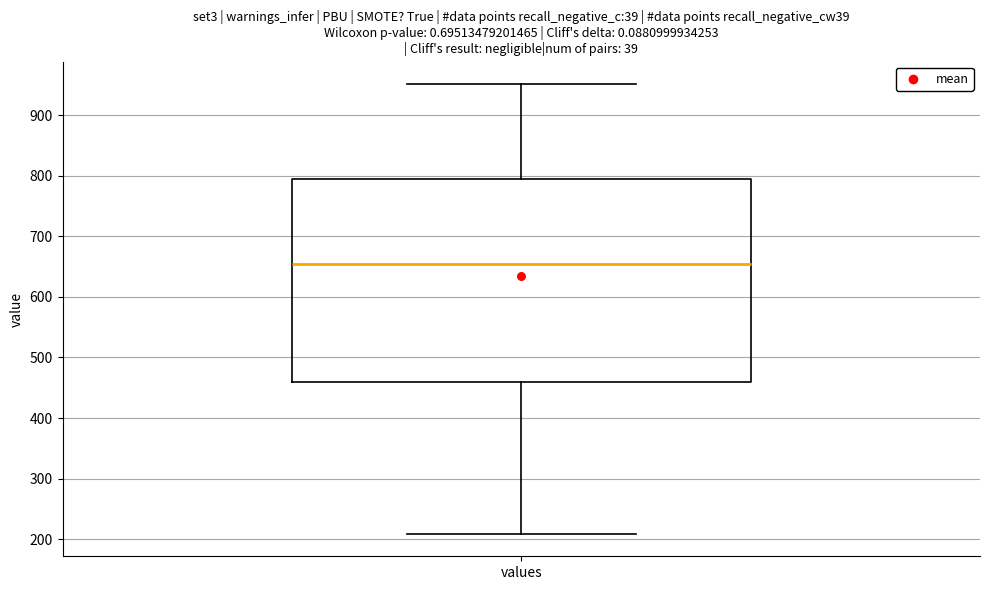

Read this box plot against the y-axis: the position of the median line, the range covered by the box, and the ends of both whiskers. The values are not printed on the chart, so give them approximately, as read against the axis.

median 650, box 460 to 790, whiskers 210 to 950